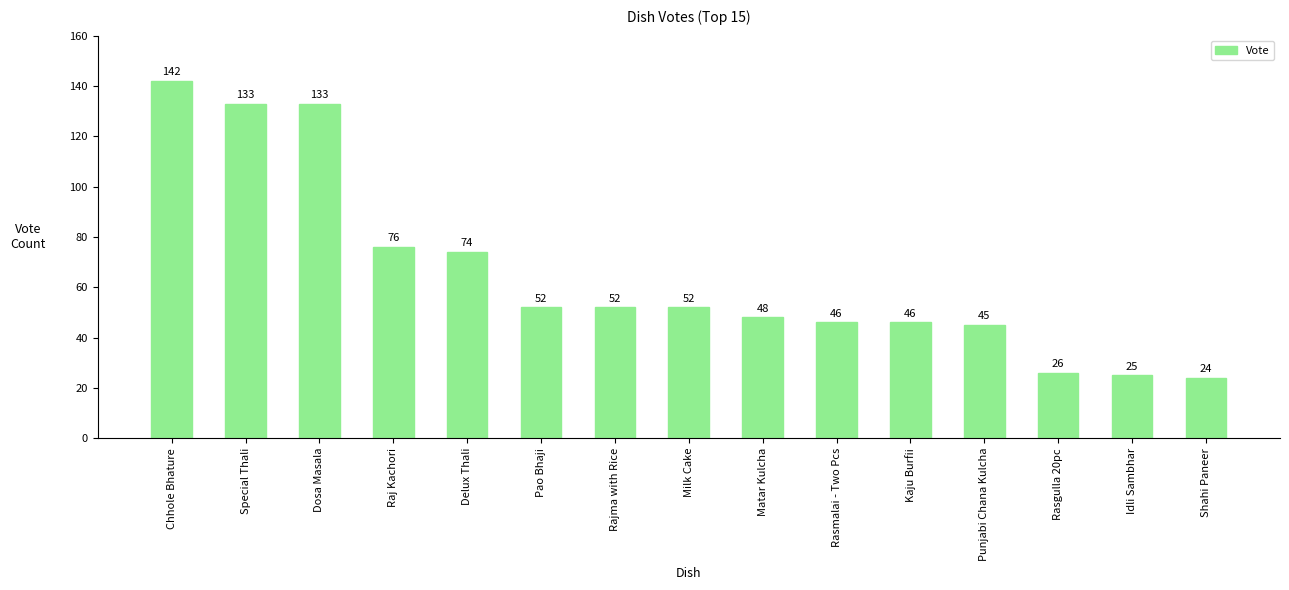

Reading left to right, transcribe all the data shown in this chart.

Chhole Bhature=142	Special Thali=133	Dosa Masala=133	Raj Kachori=76	Delux Thali=74	Pao Bhaji=52	Rajma with Rice=52	Milk Cake=52	Matar Kulcha=48	Rasmalai - Two Pcs=46	Kaju Burfii=46	Punjabi Chana Kulcha=45	Rasgulla 20pc=26	Idli Sambhar=25	Shahi Paneer=24